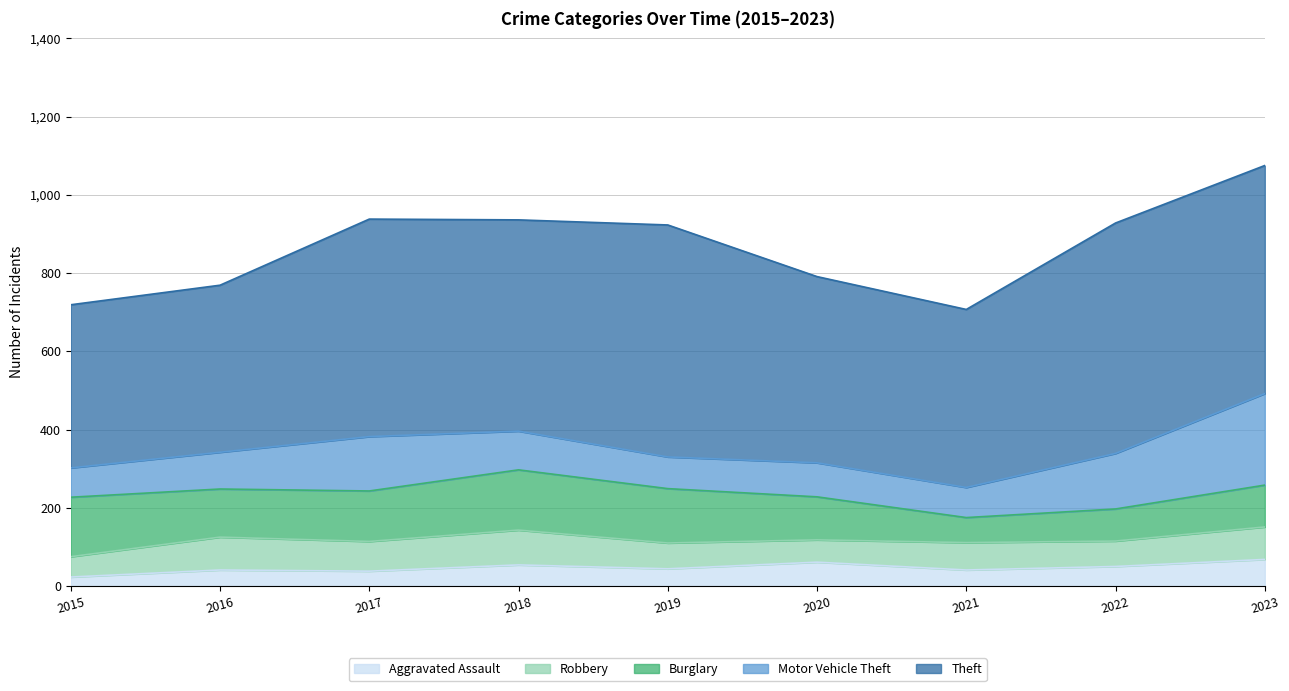

Reading right to left, extract all data points from this chart.

Aggravated Assault: 2023=68	2022=50	2021=41	2020=61	2019=44	2018=54	2017=38	2016=41	2015=23
Robbery: 2023=83	2022=65	2021=70	2020=57	2019=66	2018=89	2017=76	2016=84	2015=52
Burglary: 2023=107	2022=82	2021=64	2020=110	2019=139	2018=154	2017=129	2016=123	2015=152
Motor Vehicle Theft: 2023=234	2022=142	2021=77	2020=87	2019=81	2018=99	2017=139	2016=94	2015=75
Theft: 2023=583	2022=589	2021=455	2020=476	2019=593	2018=540	2017=556	2016=427	2015=417